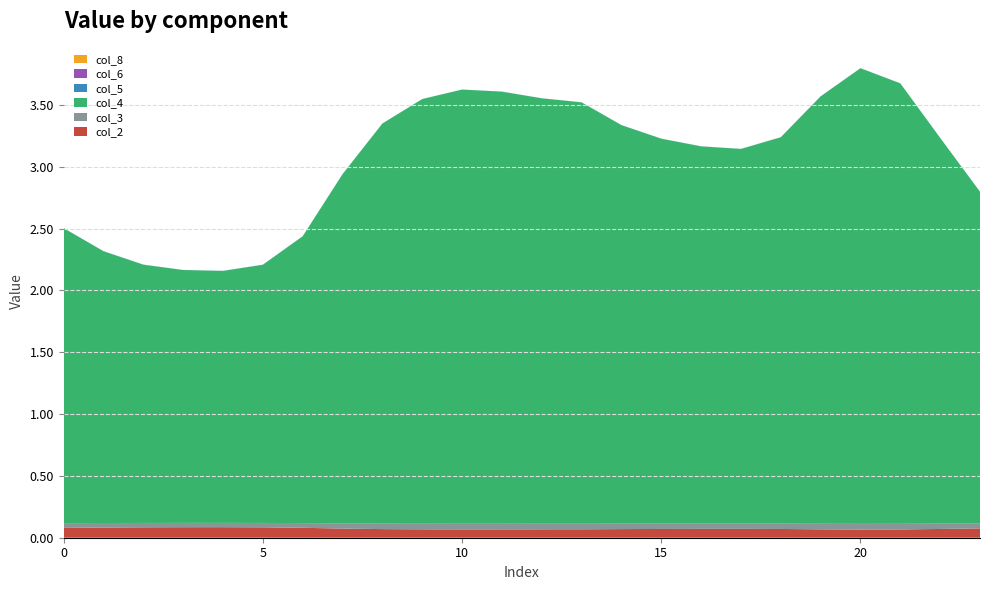

Reading left to right, list all the values displayed in this chart.

col_2: 0.1	0.1	0.1	0.1	0.1	0.1	0.1	0.1	0.1	0.1	0.1	0.1	0.1	0.1	0.1	0.1	0.1	0.1	0.1	0.1	0.1	0.1	0.1	0.1
col_3: 0.0	0.0	0.0	0.0	0.0	0.0	0.0	0.0	0.0	0.1	0.1	0.1	0.1	0.0	0.0	0.0	0.0	0.0	0.0	0.1	0.1	0.1	0.0	0.0
col_4: 2.4	2.2	2.1	2.0	2.0	2.1	2.3	2.8	3.2	3.4	3.5	3.5	3.4	3.4	3.2	3.1	3.0	3.0	3.1	3.5	3.7	3.6	3.1	2.7
col_5: 0.0	0.0	0.0	0.0	0.0	0.0	0.0	0.0	0.0	0.0	0.0	0.0	0.0	0.0	0.0	0.0	0.0	0.0	0.0	0.0	0.0	0.0	0.0	0.0
col_6: 0.0	0.0	0.0	0.0	0.0	0.0	0.0	0.0	0.0	0.0	0.0	0.0	0.0	0.0	0.0	0.0	0.0	0.0	0.0	0.0	0.0	0.0	0.0	0.0
col_8: 0.0	0.0	0.0	0.0	0.0	0.0	0.0	0.0	0.0	0.0	0.0	0.0	0.0	0.0	0.0	0.0	0.0	0.0	0.0	0.0	0.0	0.0	0.0	0.0